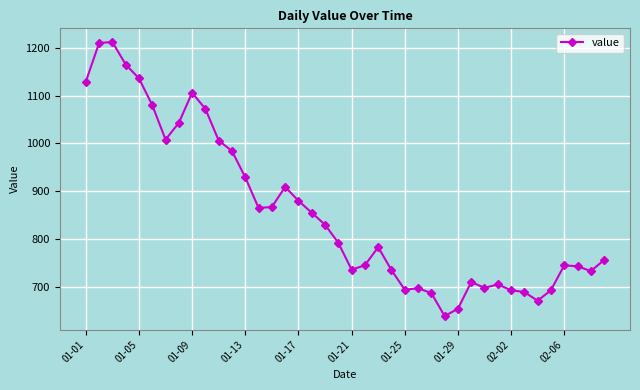

What is the difference between the maximum and minimum values?

573